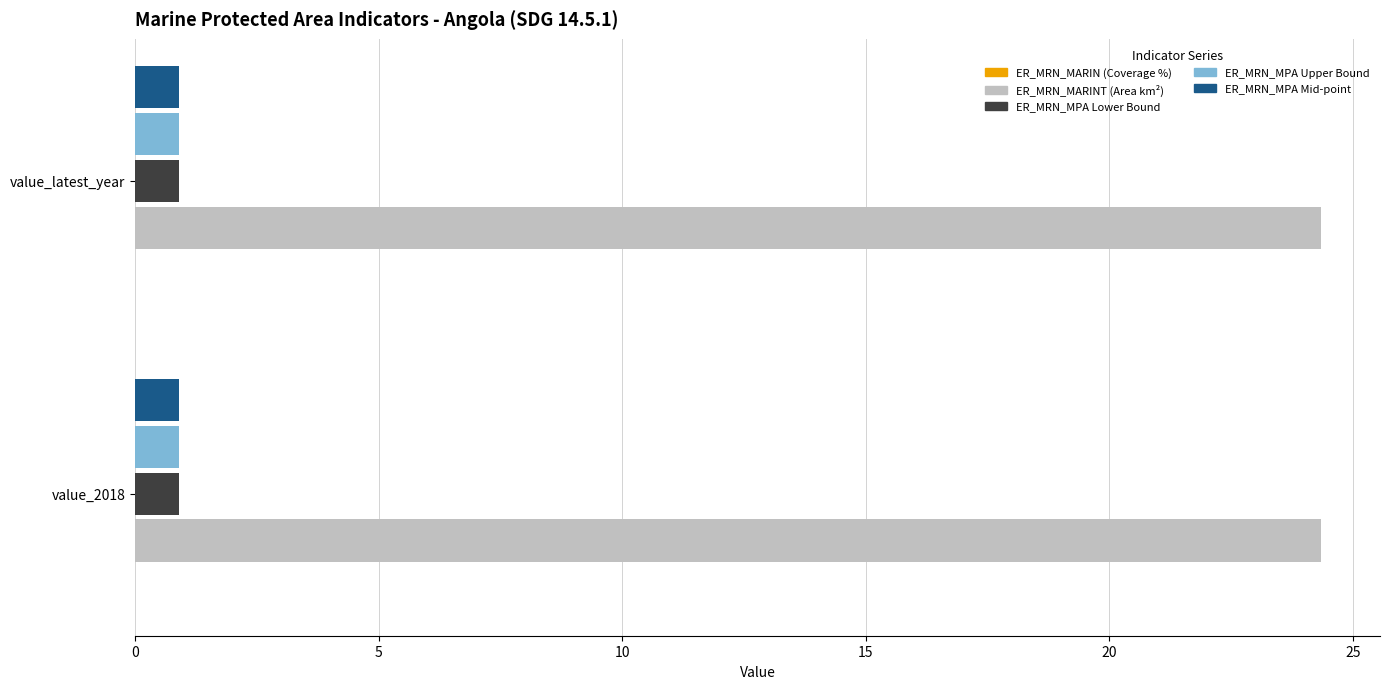

What is the greatest value displayed?

24.3